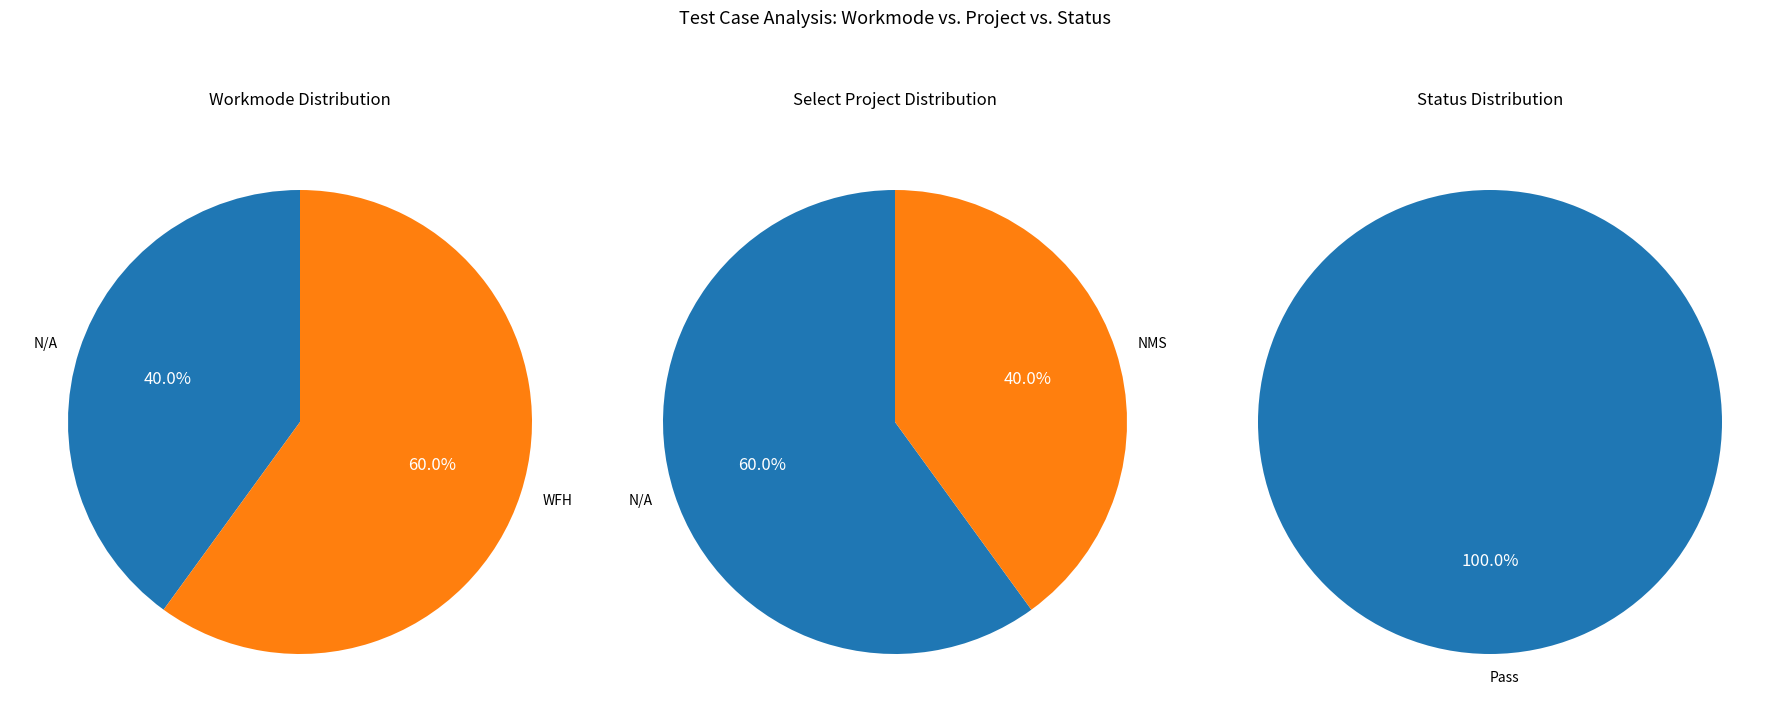

Which series has the widest spread of values?

Workmode